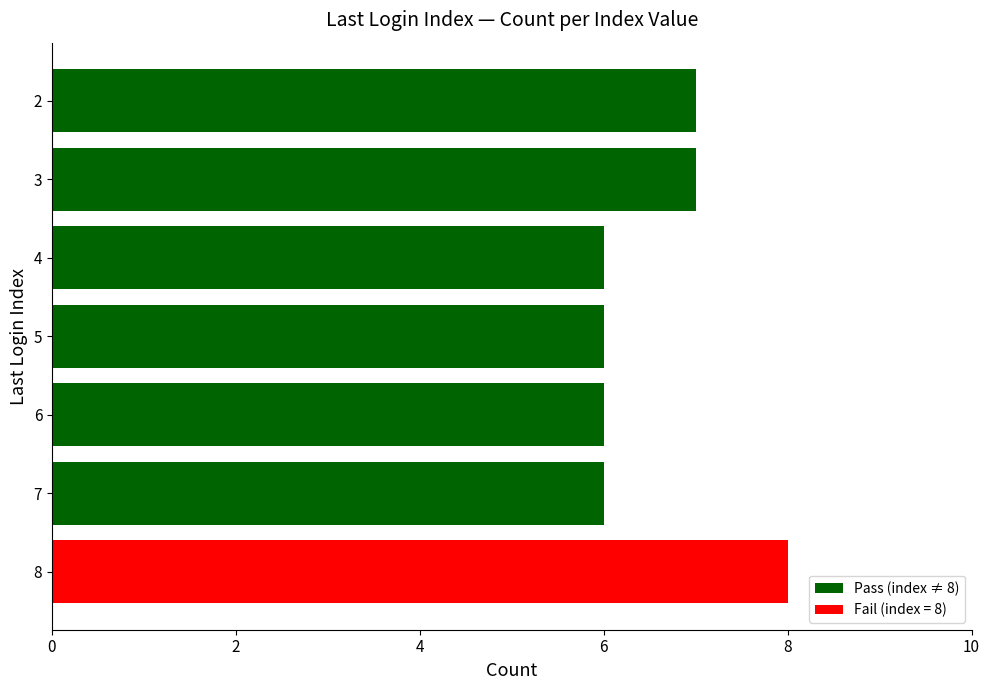

Reading top to bottom, extract all data points from this chart.

2=7	3=7	4=6	5=6	6=6	7=6	8=8